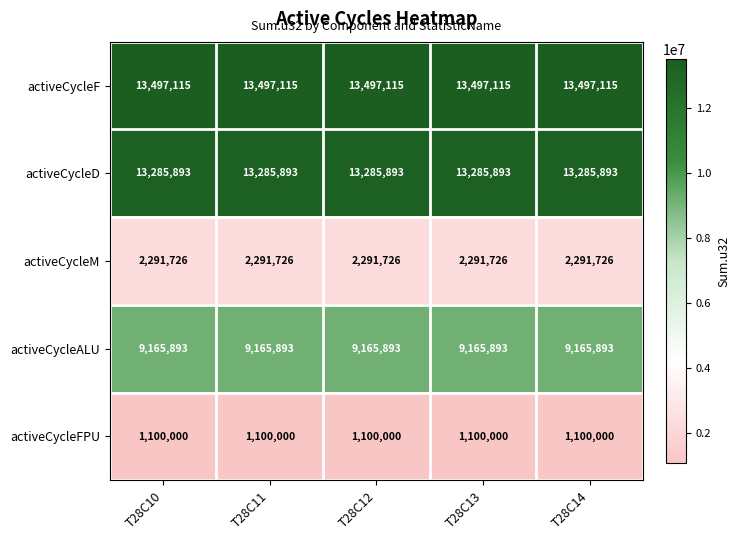

At T28C13, list the series in order from largest to smallest.

activeCycleF, activeCycleD, activeCycleALU, activeCycleM, activeCycleFPU